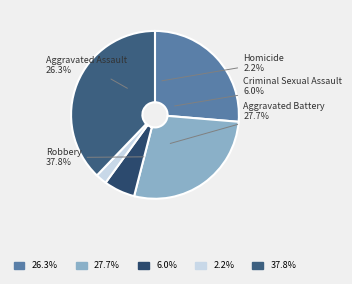

To the nearest percent, what portion does Aggravated Assault represent?

26%